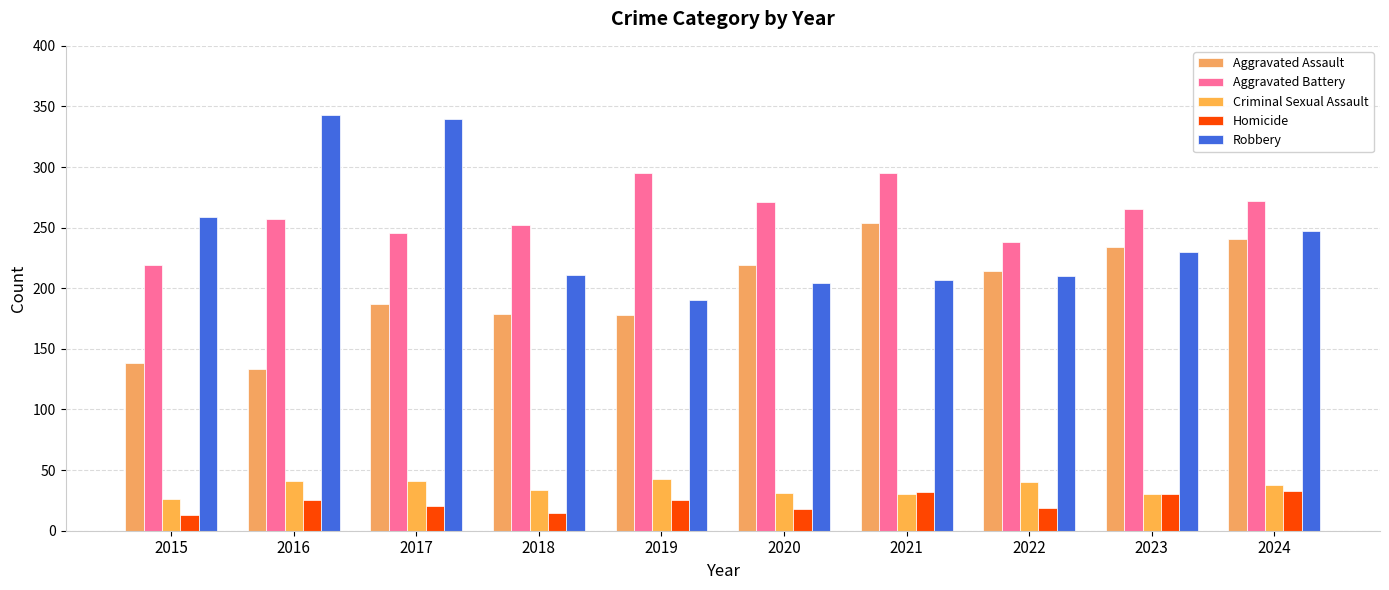

Is the value of Robbery at 2020 greater than the value of Aggravated Assault at 2019?

Yes